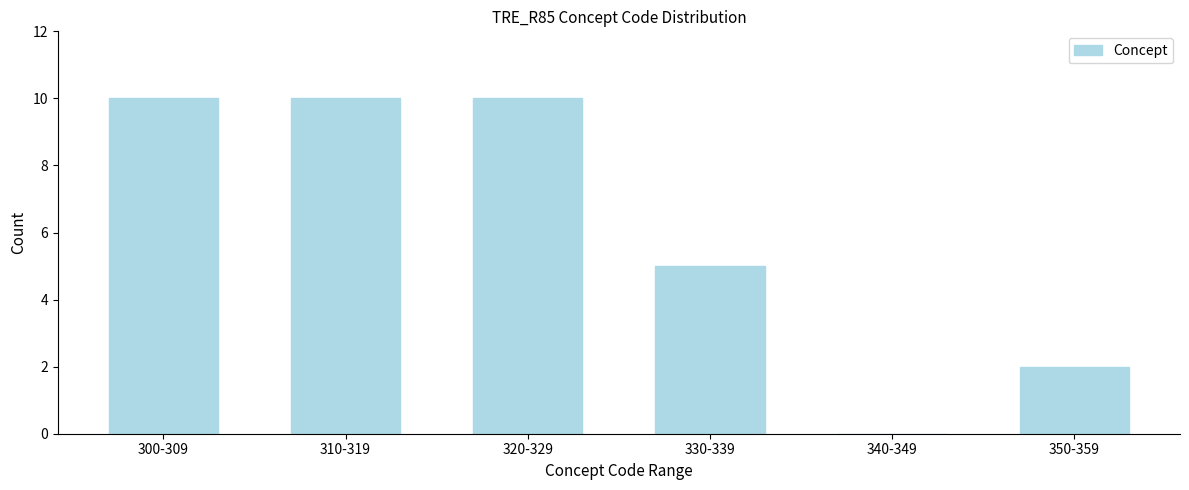

Reading left to right, extract all data points from this chart.

300-309=10	310-319=10	320-329=10	330-339=5	340-349=0	350-359=2